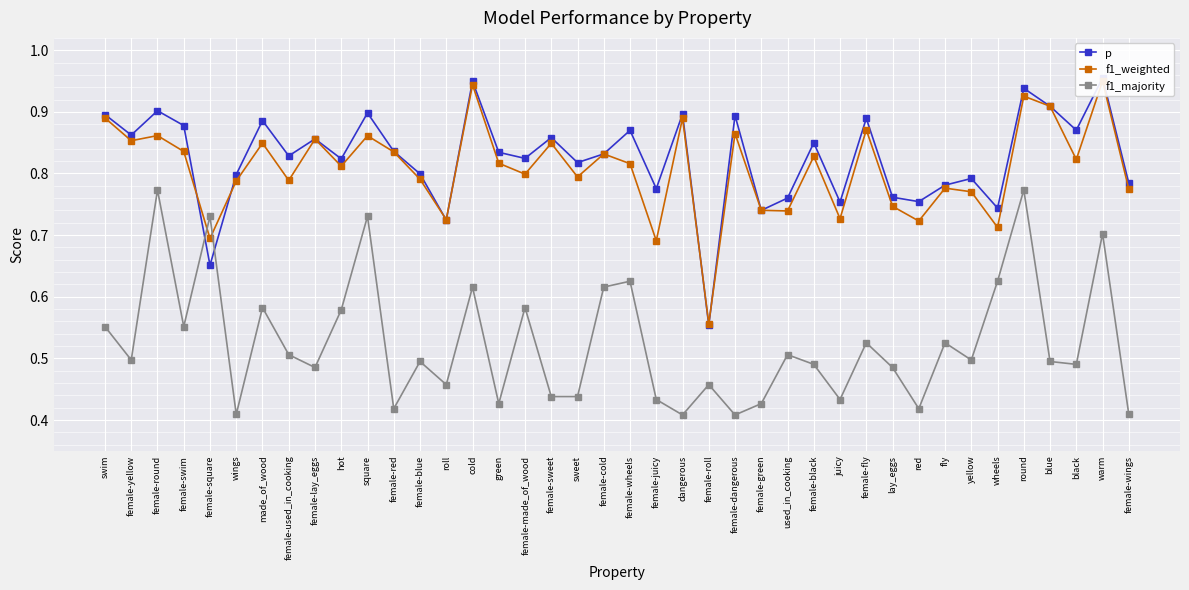

What is the value of the p point at the 32nd from the left?

0.8